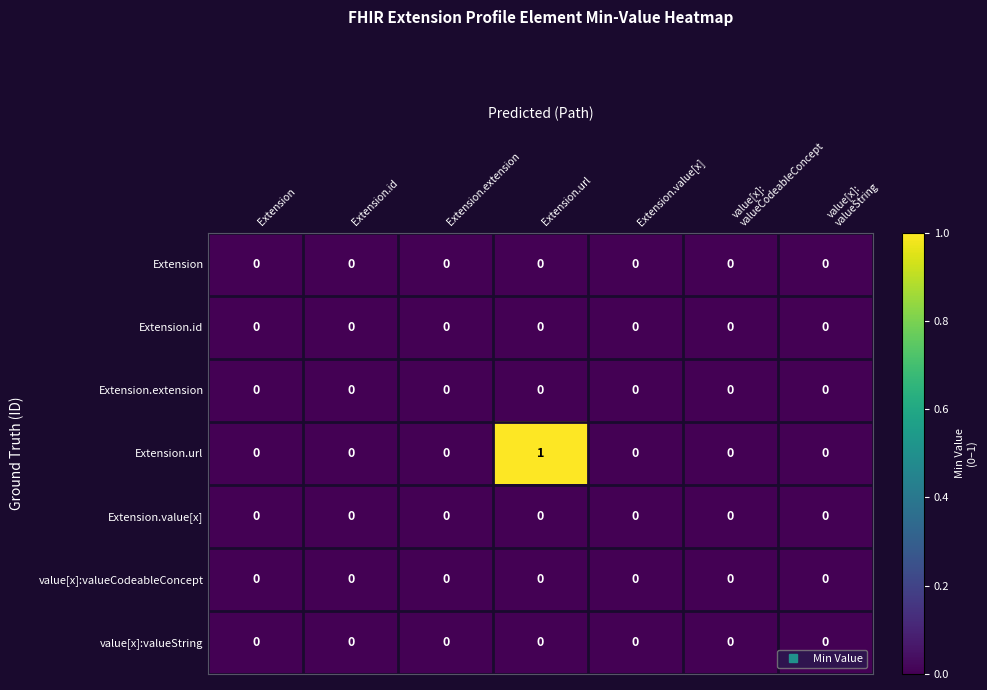

Which series has the widest spread of values?

Extension.url